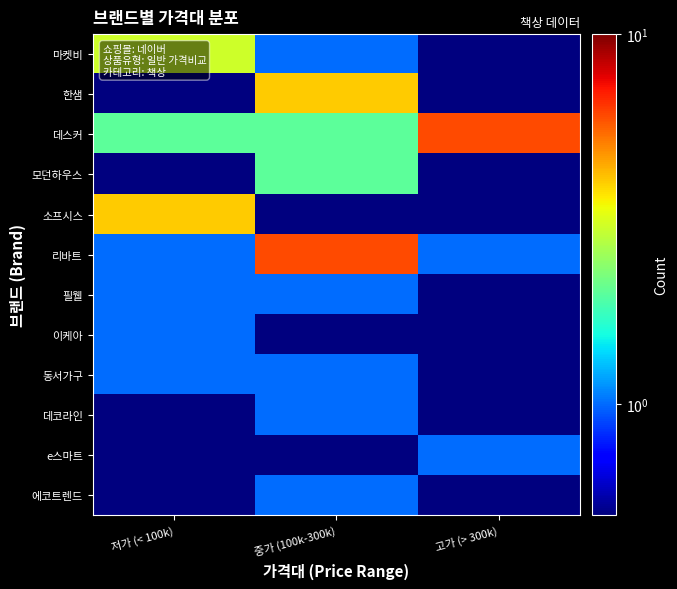

At 고가 (> 300k), list the series in order from smallest to largest.

마켓비, 한샘, 모던하우스, 소프시스, 필웰, 이케아, 동서가구, 데코라인, 에코트렌드, 리바트, e스마트, 데스커